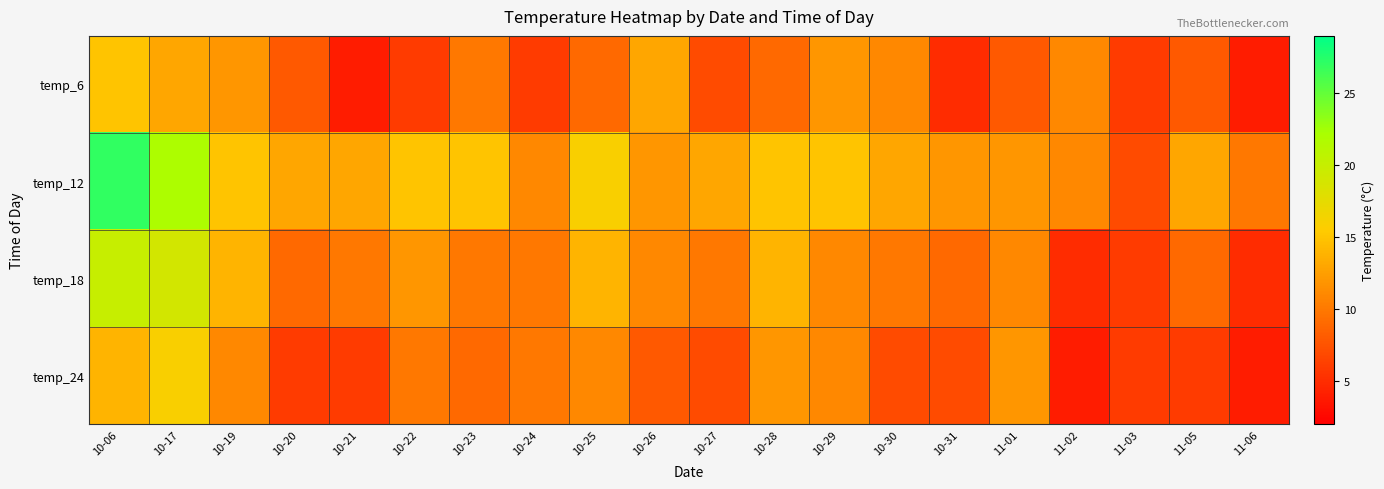

Reading left to right, what are all the values shown in this chart?

temp_6: 10-06=15	10-17=13	10-19=12	10-20=8	10-21=4	10-22=6	10-23=10	10-24=6	10-25=9	10-26=13	10-27=7	10-28=9	10-29=12	10-30=11	10-31=5	11-01=8	11-02=11	11-03=6	11-05=8	11-06=4
temp_12: 10-06=27	10-17=22	10-19=15	10-20=13	10-21=13	10-22=15	10-23=15	10-24=11	10-25=16	10-26=12	10-27=13	10-28=15	10-29=15	10-30=13	10-31=12	11-01=12	11-02=11	11-03=7	11-05=13	11-06=10
temp_18: 10-06=20	10-17=19	10-19=14	10-20=9	10-21=10	10-22=12	10-23=10	10-24=10	10-25=14	10-26=11	10-27=10	10-28=14	10-29=11	10-30=10	10-31=9	11-01=11	11-02=5	11-03=6	11-05=9	11-06=5
temp_24: 10-06=14	10-17=16	10-19=11	10-20=6	10-21=6	10-22=10	10-23=9	10-24=10	10-25=11	10-26=8	10-27=7	10-28=12	10-29=11	10-30=7	10-31=7	11-01=12	11-02=4	11-03=6	11-05=6	11-06=4